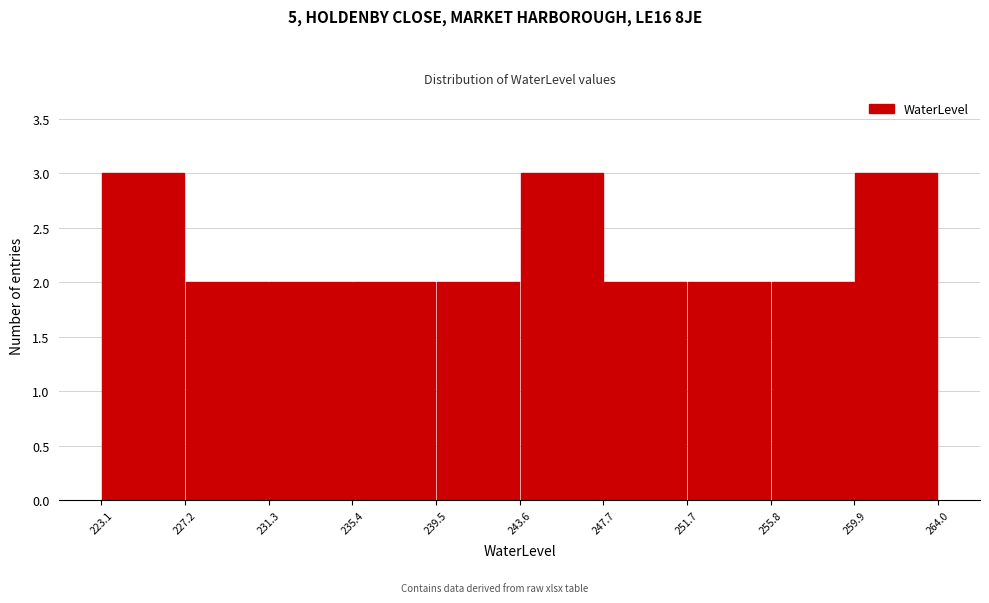

Reading left to right, list every bar in this chart as the range it spans on the x-axis followed by its height. The values are not printed on the chart, so give them approximately, as read against the axis.

223.1 to 227.2: 3
227.2 to 231.3: 2
231.3 to 235.4: 2
235.4 to 239.5: 2
239.5 to 243.6: 2
243.6 to 247.7: 3
247.7 to 251.7: 2
251.7 to 255.8: 2
255.8 to 259.9: 2
259.9 to 264.0: 3